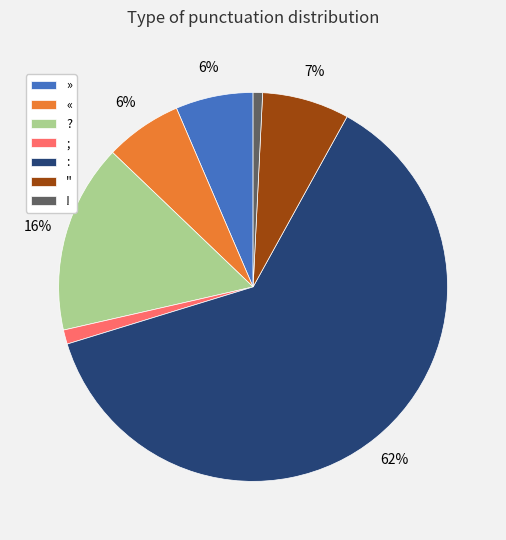

Does : account for over 50% of the chart?

Yes